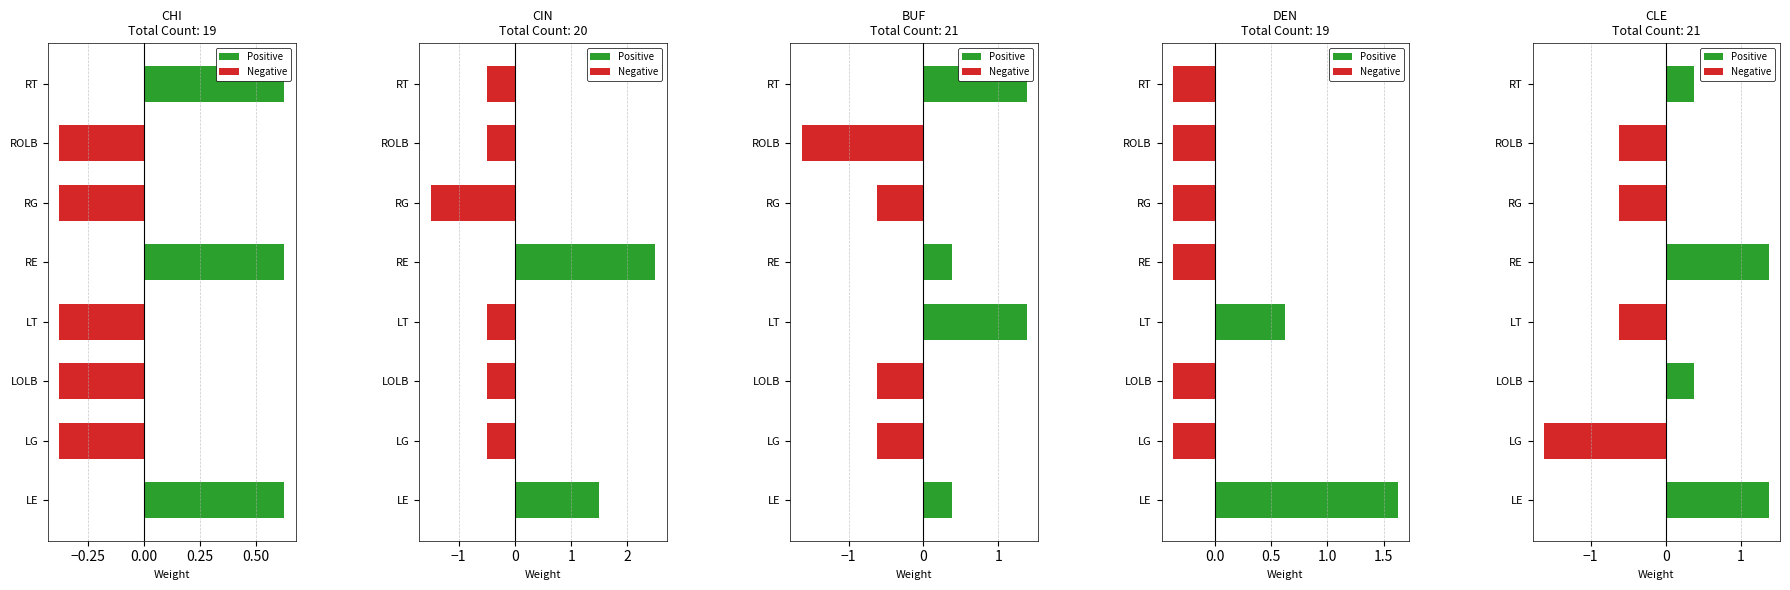

How many bars are there in each group?

2